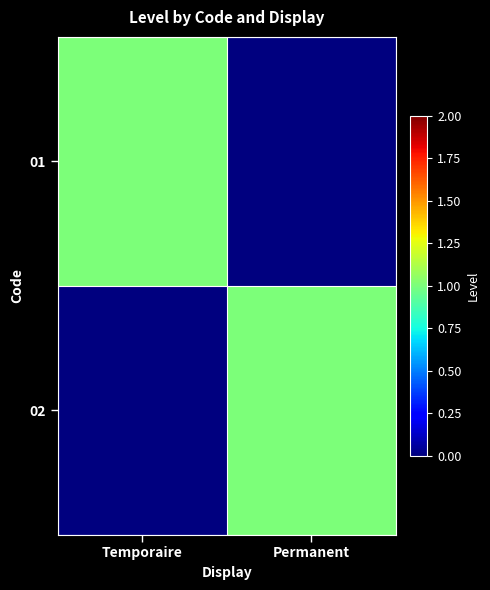

At how many categories does at least one series exceed 0?

2